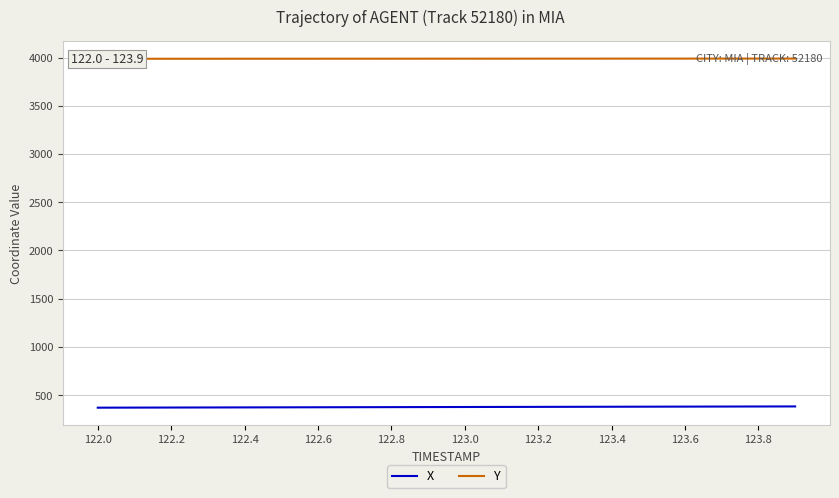

True or false: Y and X cross at least once.

False